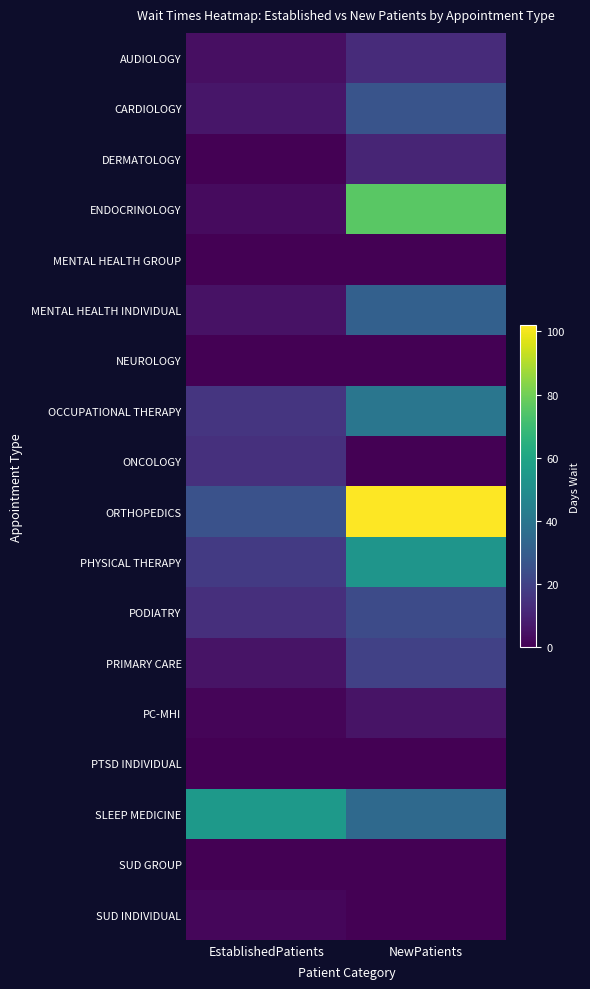

How many series are shown in this chart?

18